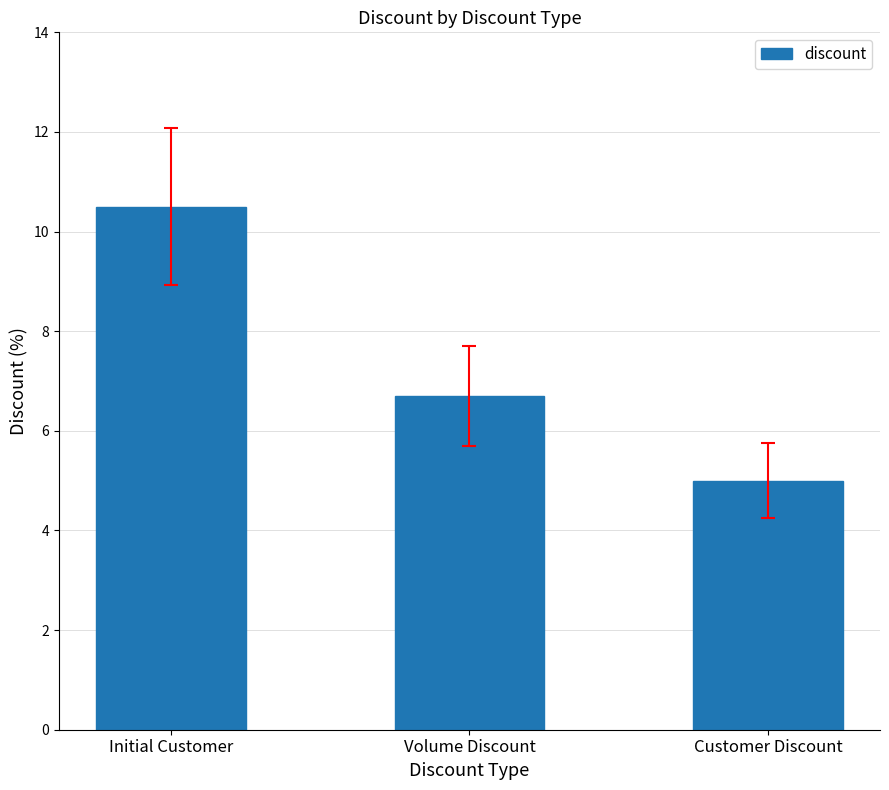

True or false: the data shows 6.7 at Volume Discount.

True